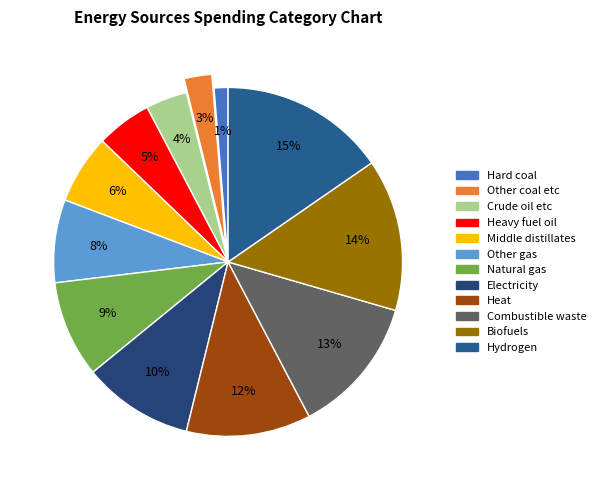

What is the largest slice in the pie chart?

Hydrogen